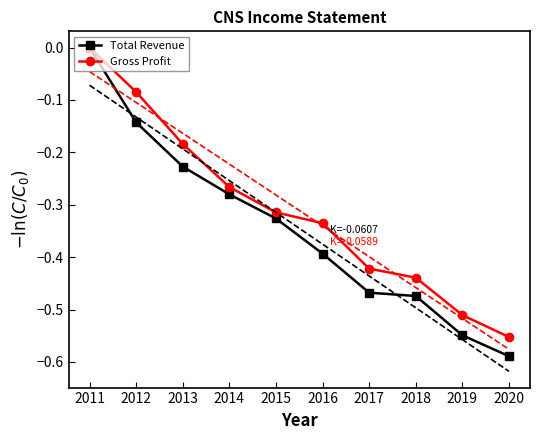

How many lines are shown in the chart?

2